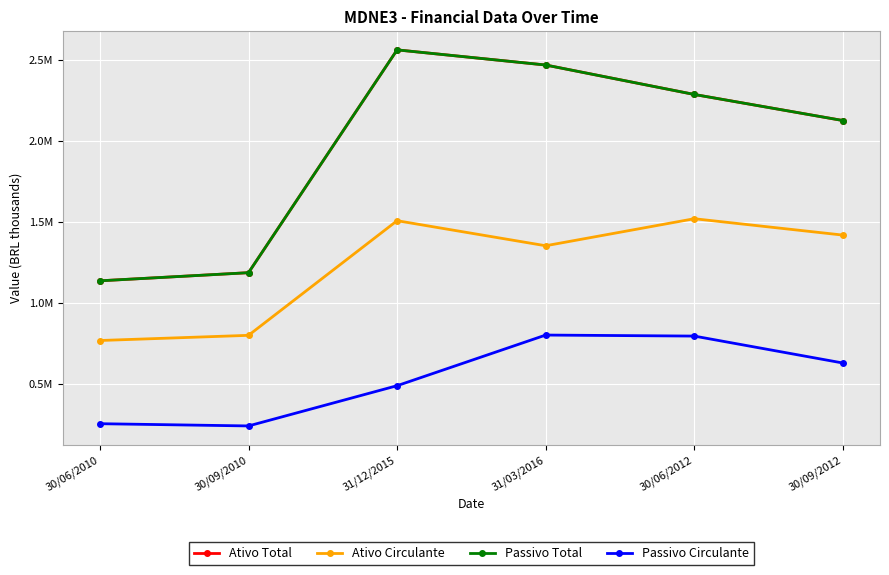

Reading left to right, list all the values displayed in this chart.

Ativo Total: 30/06/2010=1136135.0	30/09/2010=1186377.0	31/12/2015=2563850.0	31/03/2016=2470307.1	30/06/2012=2288227.1	30/09/2012=2127111.9
Ativo Circulante: 30/06/2010=767063.0	30/09/2010=799048.0	31/12/2015=1507751.9	31/03/2016=1352885.0	30/06/2012=1519963.0	30/09/2012=1418801.0
Passivo Total: 30/06/2010=1136135.0	30/09/2010=1186377.0	31/12/2015=2563850.0	31/03/2016=2470307.1	30/06/2012=2288227.1	30/09/2012=2127111.9
Passivo Circulante: 30/06/2010=252700.0	30/09/2010=238873.0	31/12/2015=487676.0	31/03/2016=800755.0	30/06/2012=794438.0	30/09/2012=627962.0